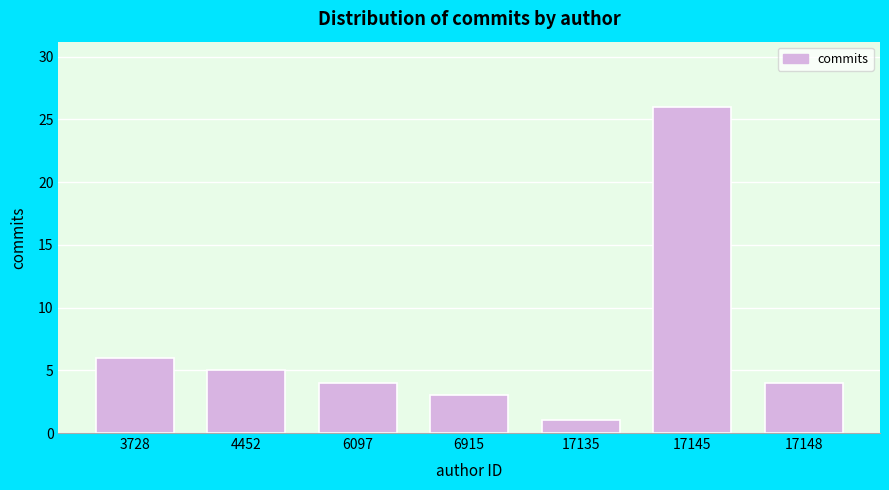

Reading left to right, list all the values displayed in this chart.

6	5	4	3	1	26	4